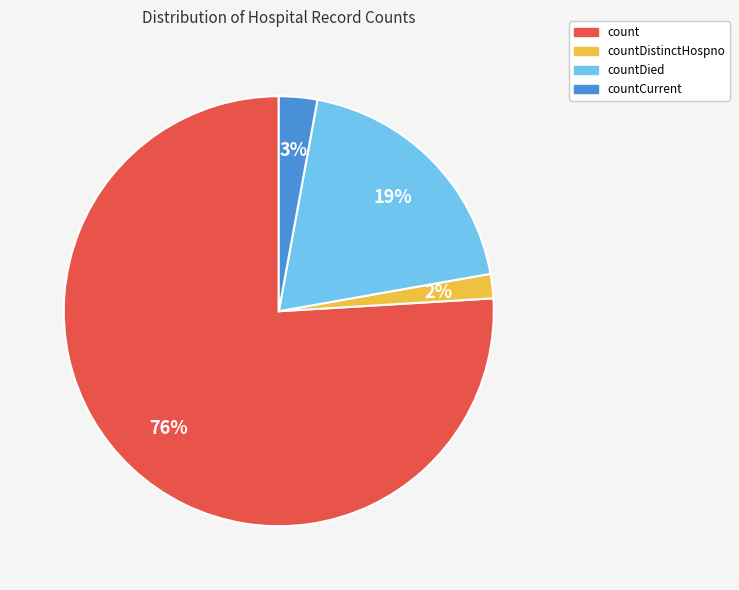

Rank the categories by value from highest to lowest.

count, countDied, countCurrent, countDistinctHospno